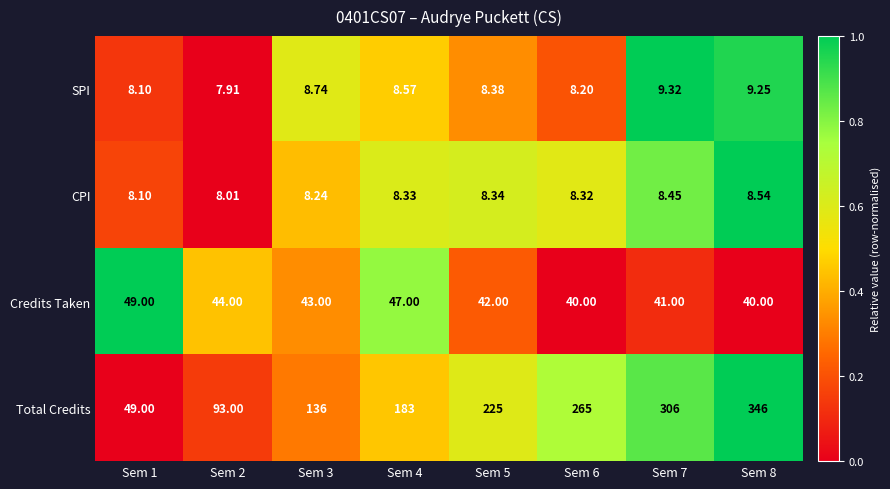

List the series in order of their peak value, highest first.

Total Credits, Credits Taken, SPI, CPI